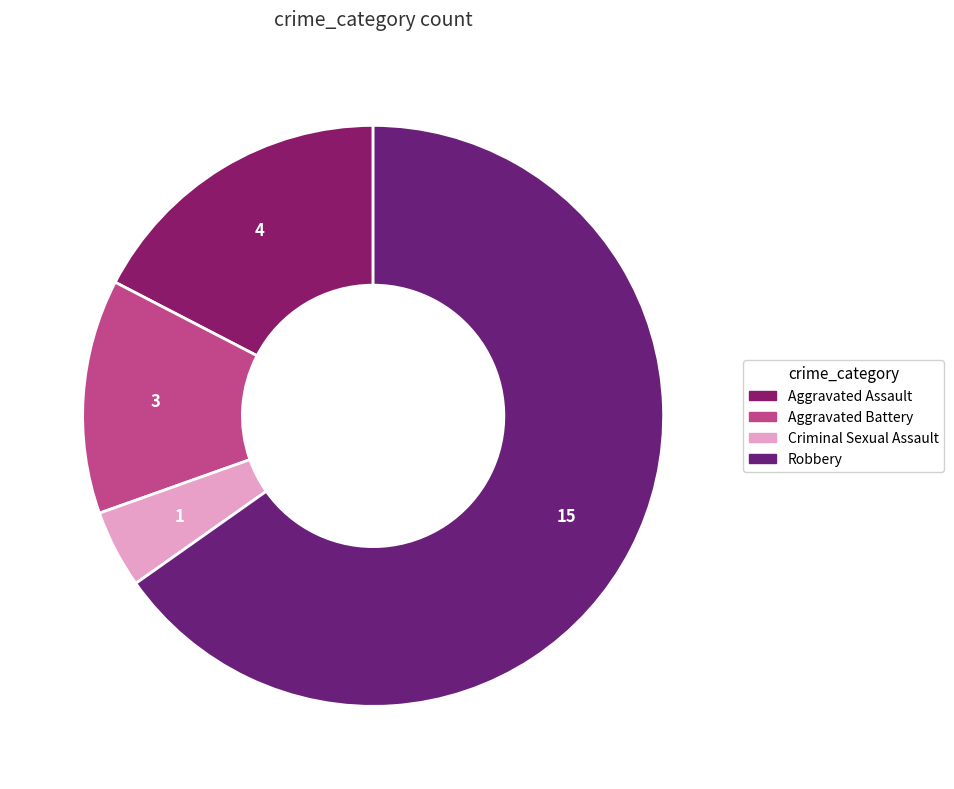

To the nearest percent, what is the difference between the largest and smallest slice percentages?

61%